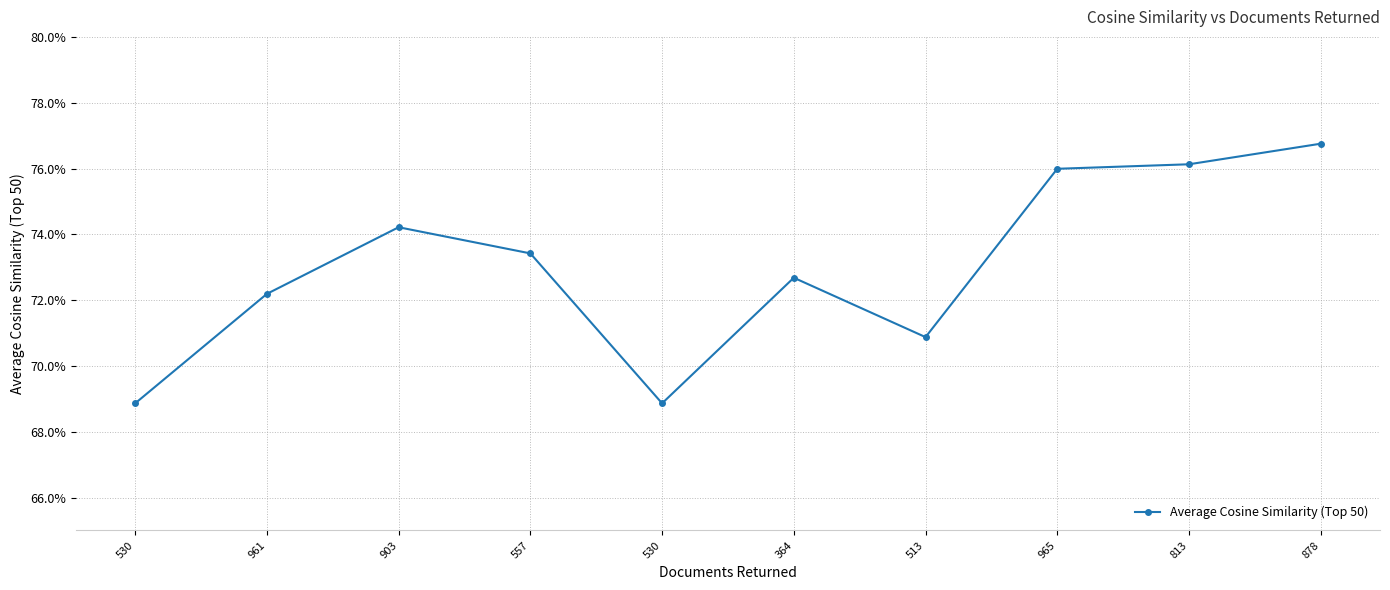

Where is the first local maximum?

903